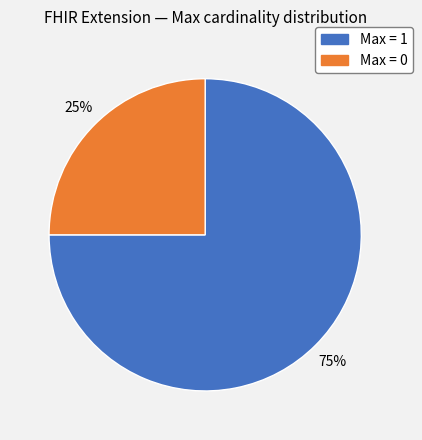

Is there any slice that represents more than half of the pie?

Yes